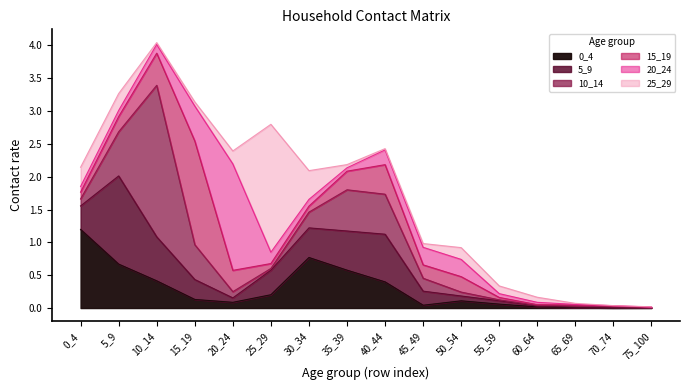

What is the difference between the maximum and minimum values in the 15_19 series?

1.6